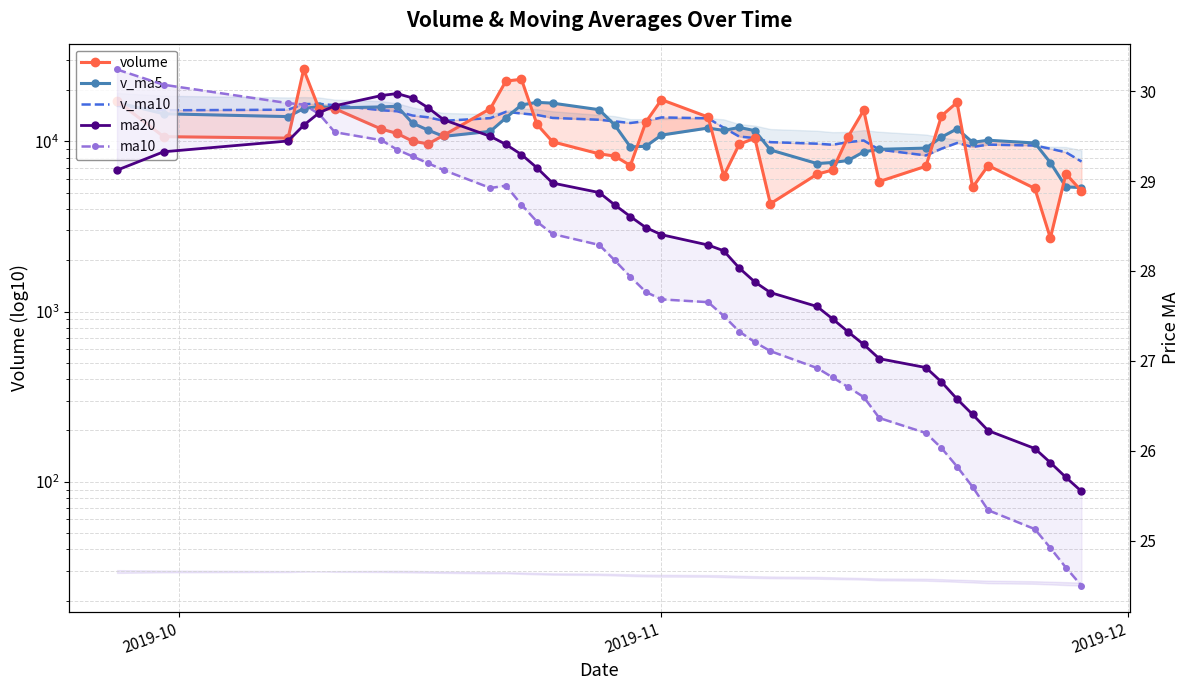

What is the average value of the v_ma10 series?

12261.8